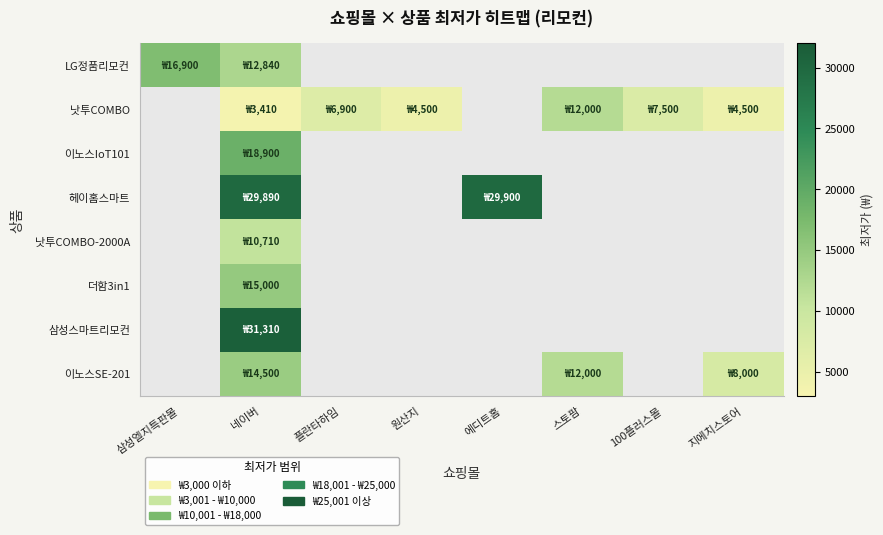

How many series are shown in this chart?

8